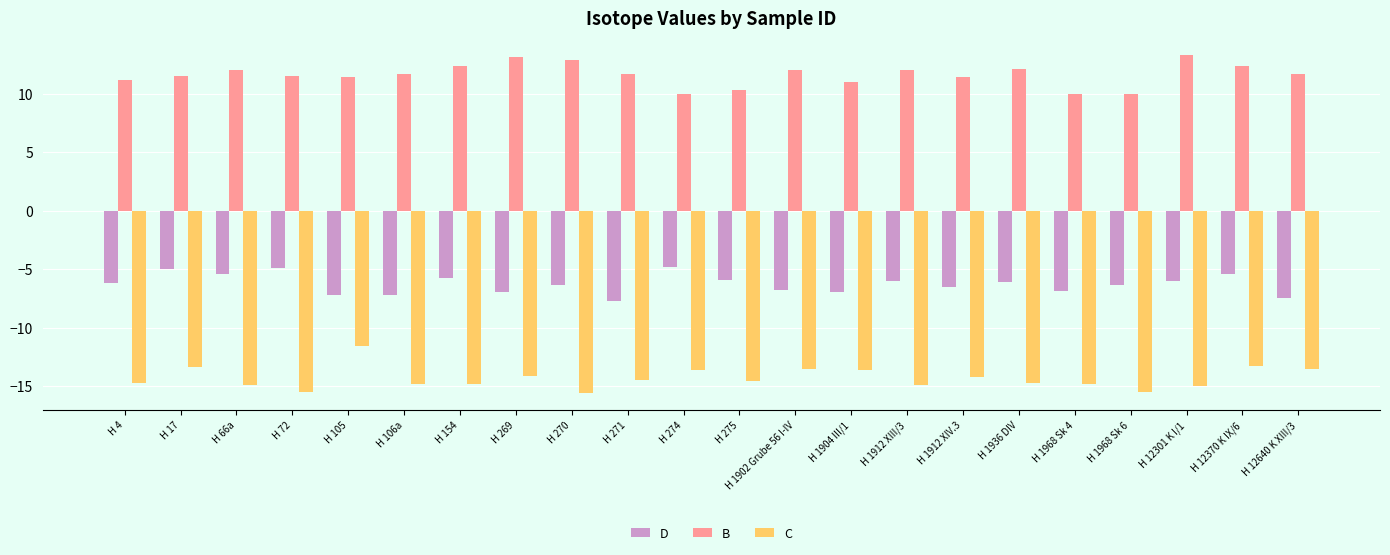

Which series has the largest total across all categories?

B